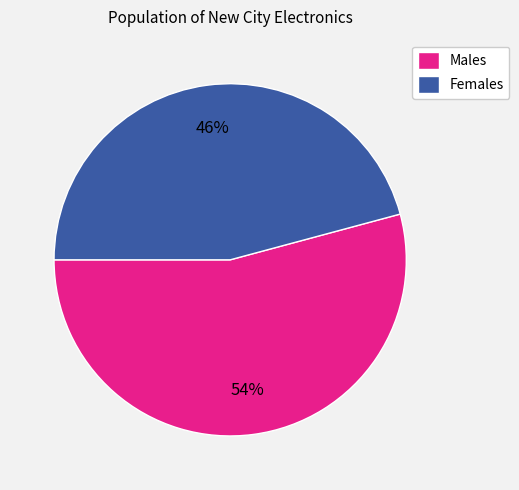

To the nearest percent, what is the average slice percentage?

50%